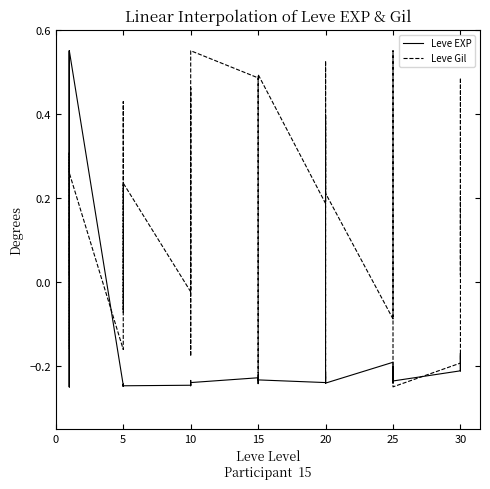

How many data points in Leve Gil are above 0?

27